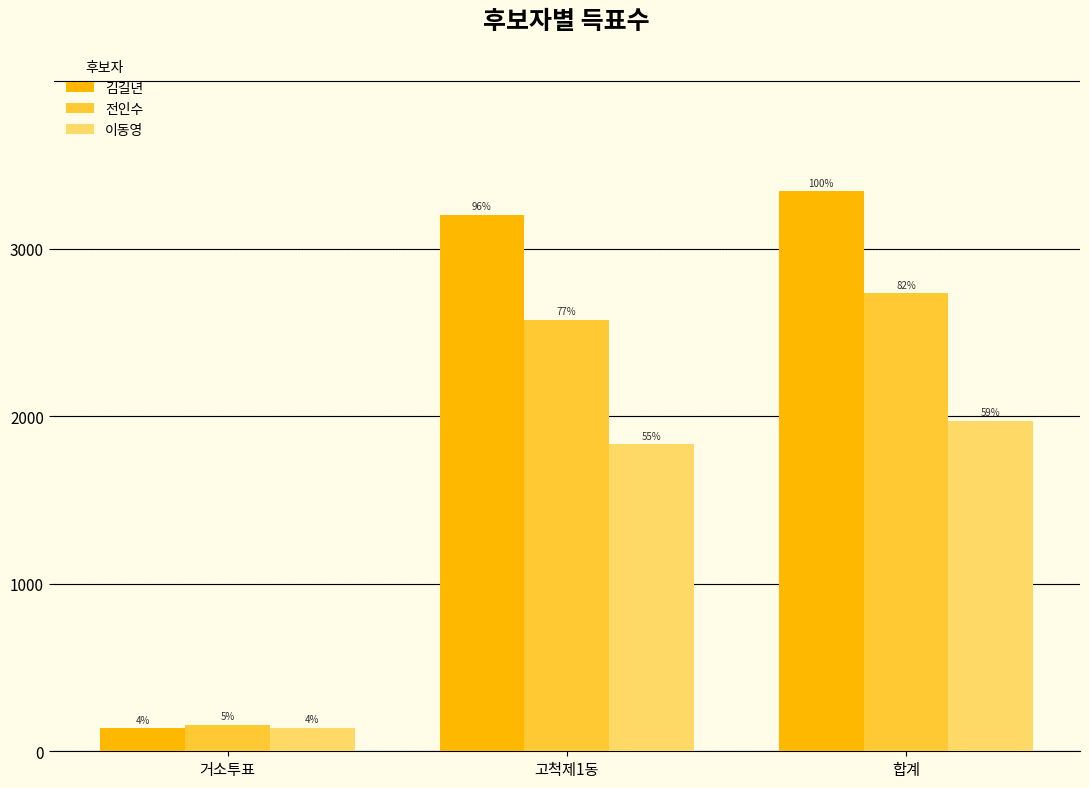

Are the bars grouped side by side (vs. stacked)?

Yes